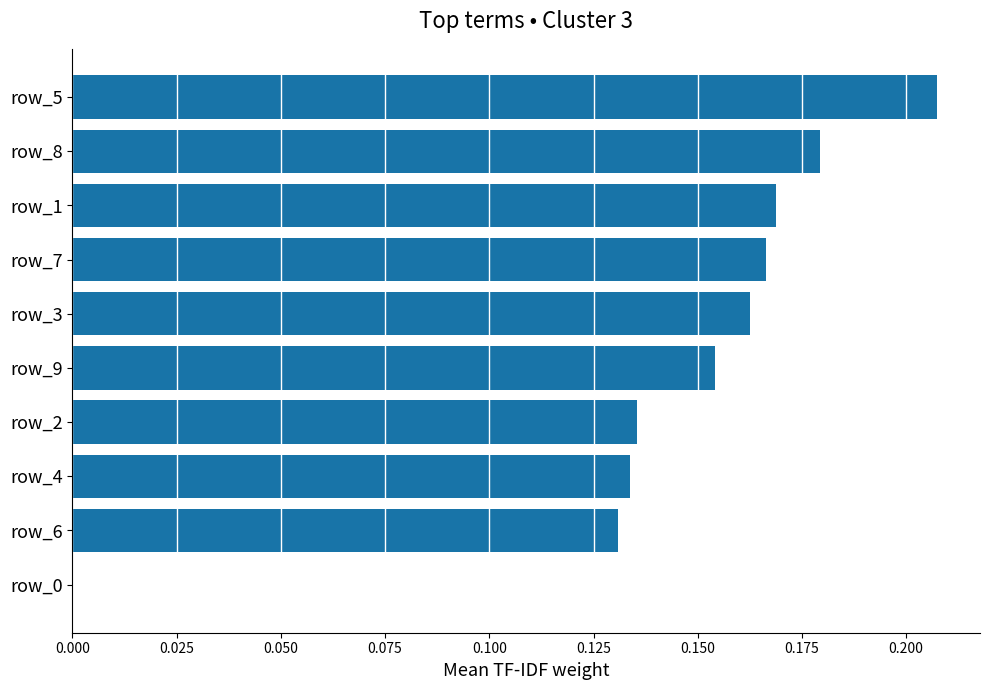

At which label is the value closest to 0?

row_0